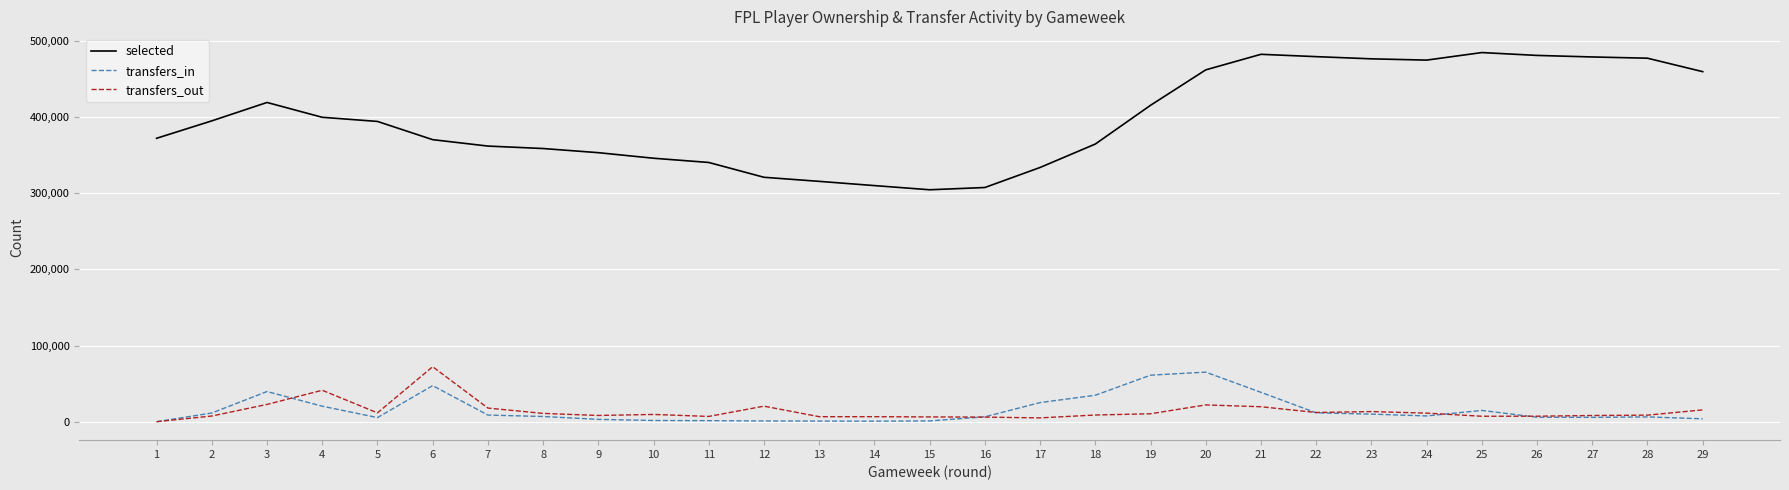

Which series has the widest spread of values?

selected